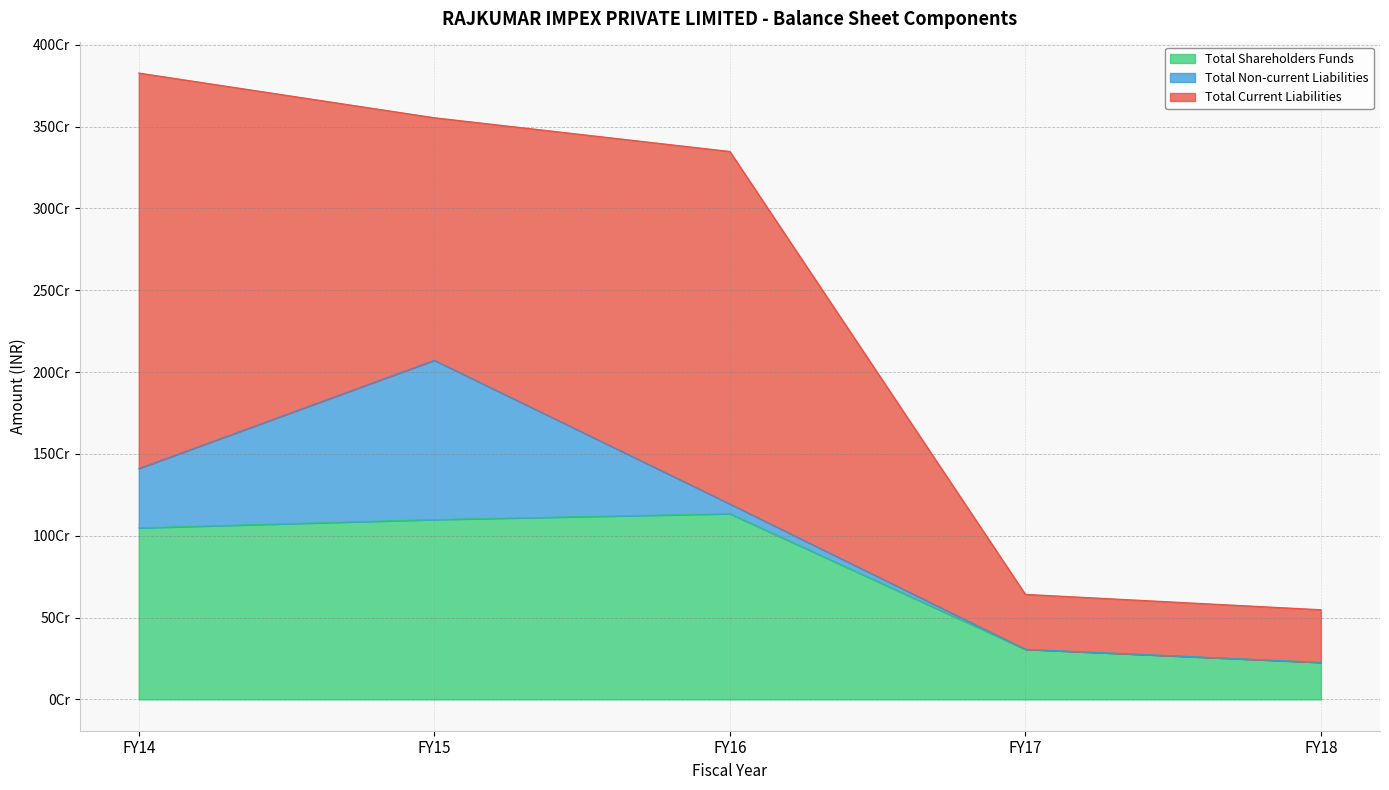

True or false: Total Non-current Liabilities and Total Shareholders Funds intersect in this chart.

False